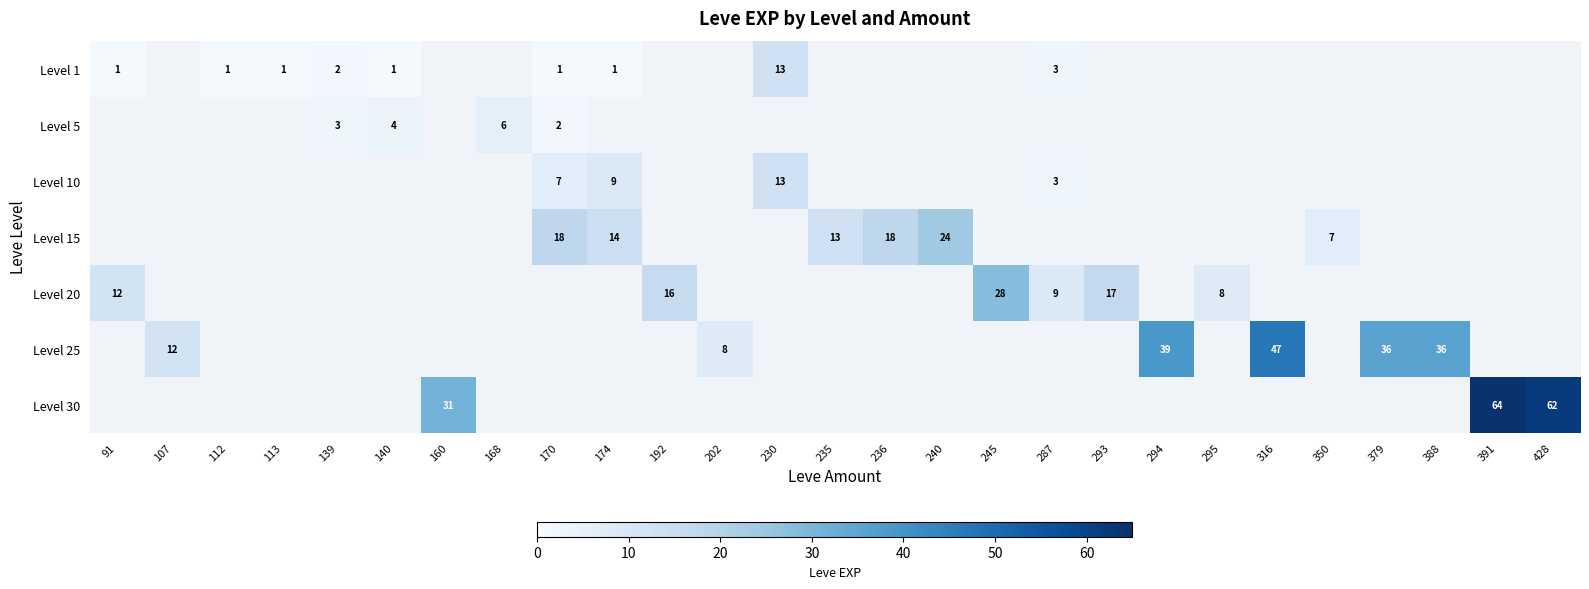

The Level 25 series shows 36 at 388. True or false?

True